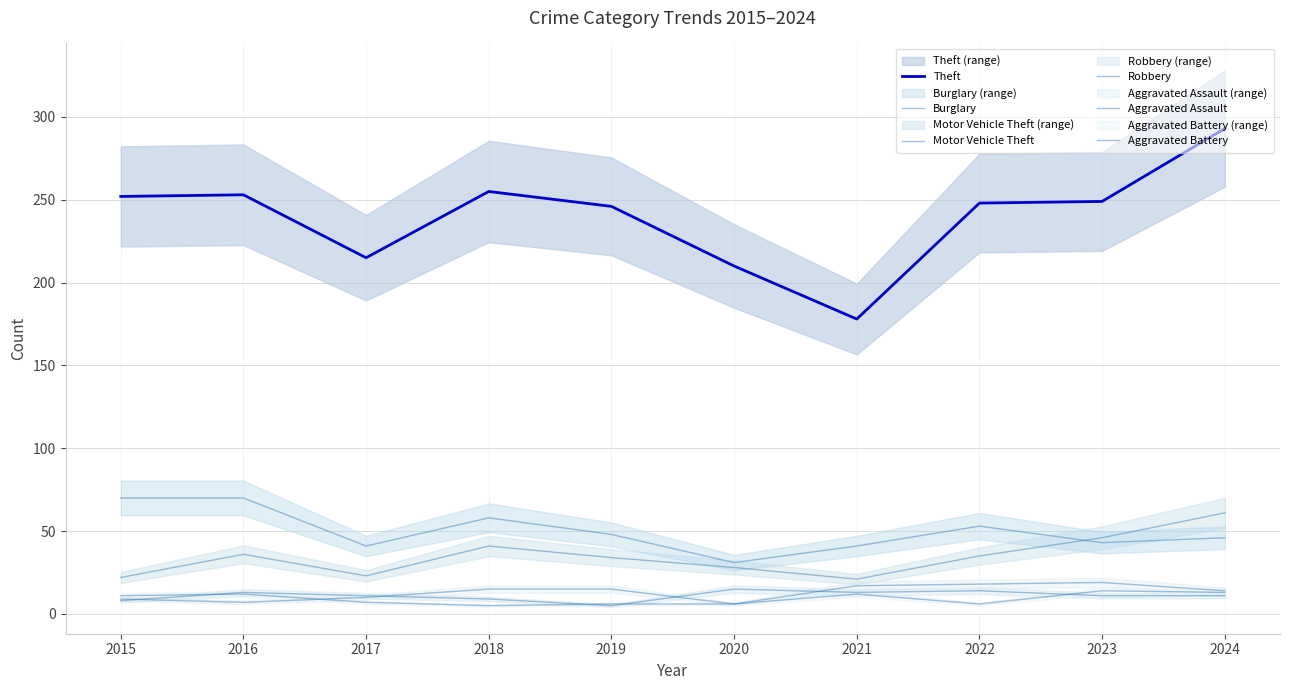

List the labels in order of Aggravated Assault value, largest first.

2023, 2022, 2021, 2018, 2019, 2024, 2017, 2015, 2016, 2020